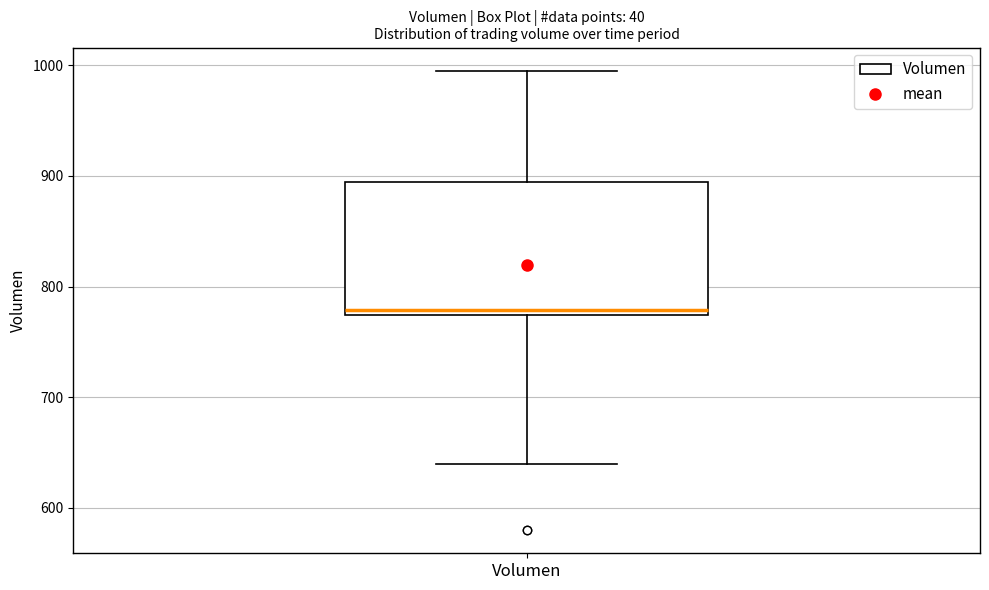

Transcribe this box plot: give where the median line is, the range the box spans, and where the two whiskers end, as read against the y-axis. The values are not printed on the chart, so give them approximately, as read against the axis.

median 780, box 770 to 890, whiskers 640 to 1000